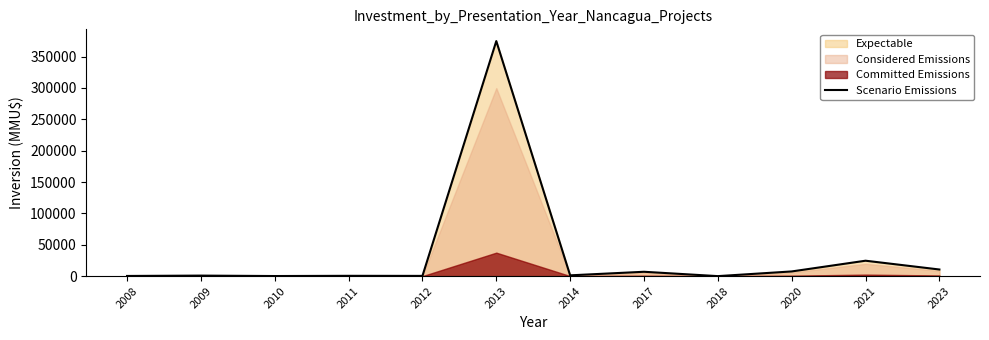

What is the average value?

35660